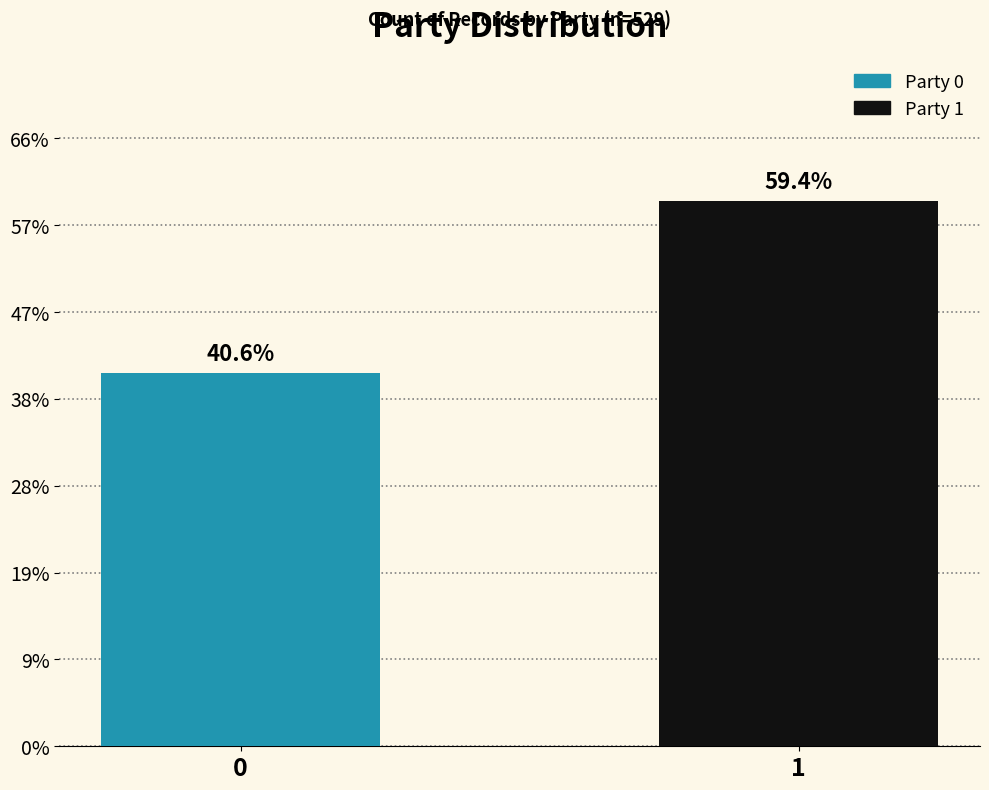

Are the bars horizontal?

No